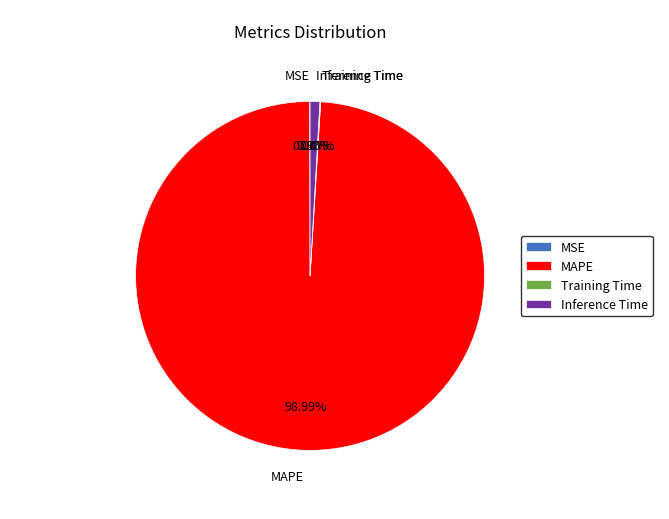

Combined, do Inference Time and MAPE account for over 50%?

Yes